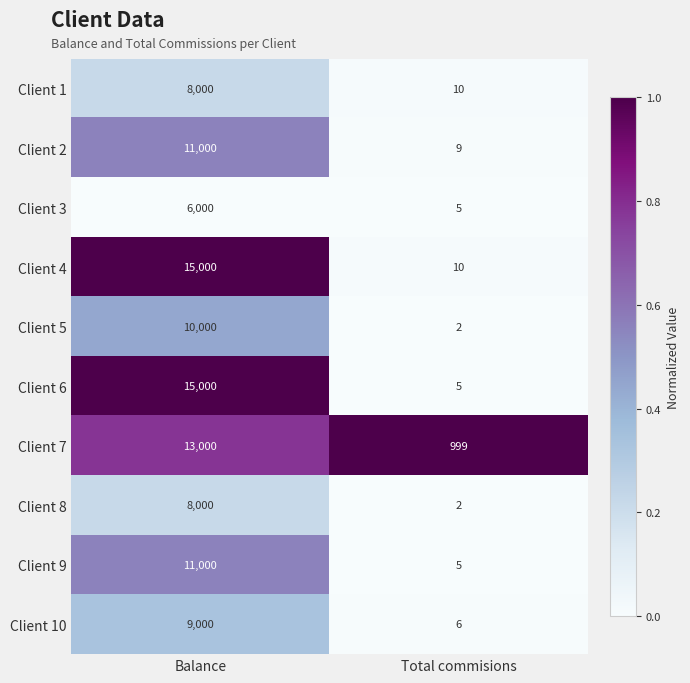

Which series has the largest total across all categories?

Client 4